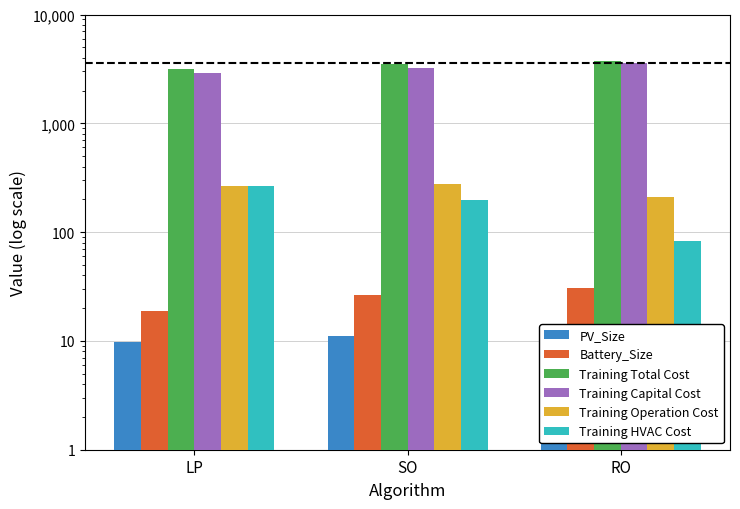

What is the value of the Training Total Cost bar at the 2nd from the left?

3471.9